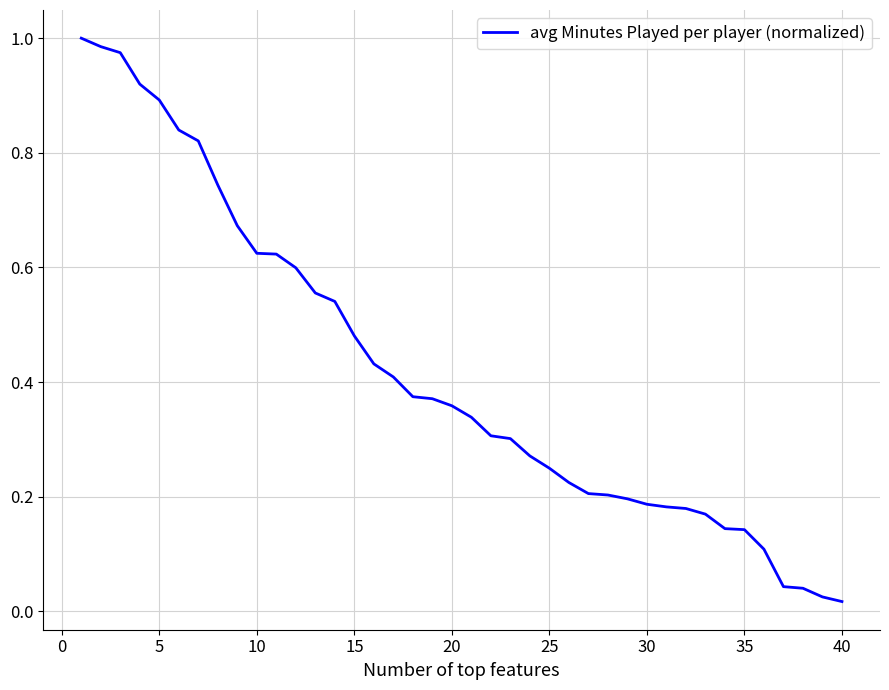

The chart shows a value of 0.3 at 15. True or false?

False